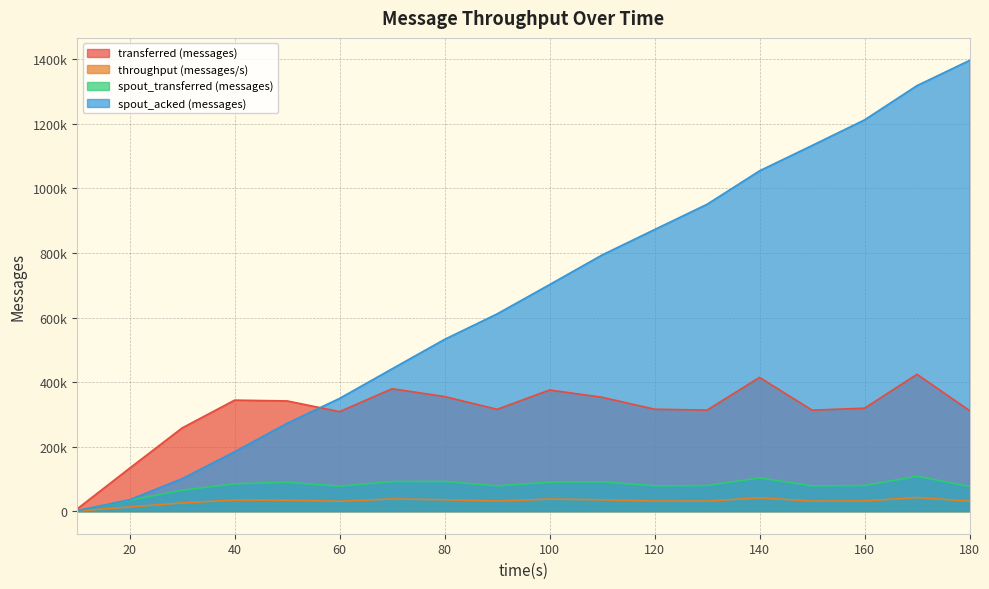

True or false: spout_transferred (messages) and transferred (messages) cross at least once.

False